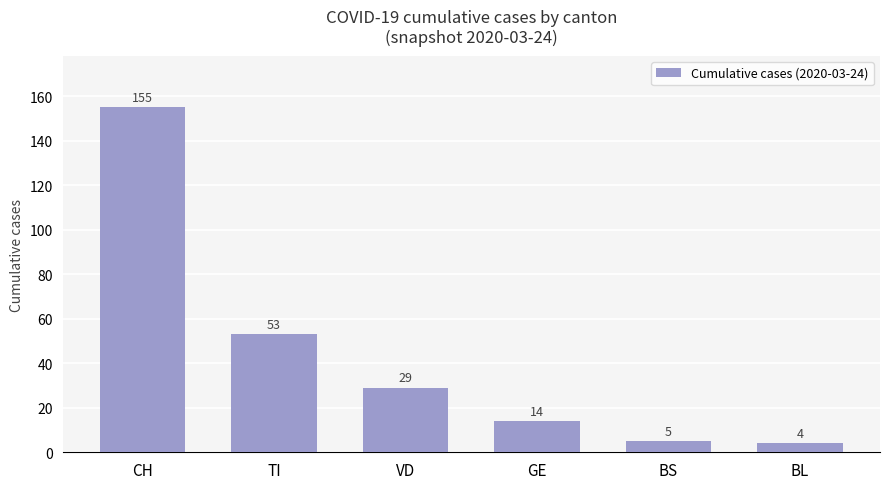

Rank the categories by value from highest to lowest.

CH, TI, VD, GE, BS, BL